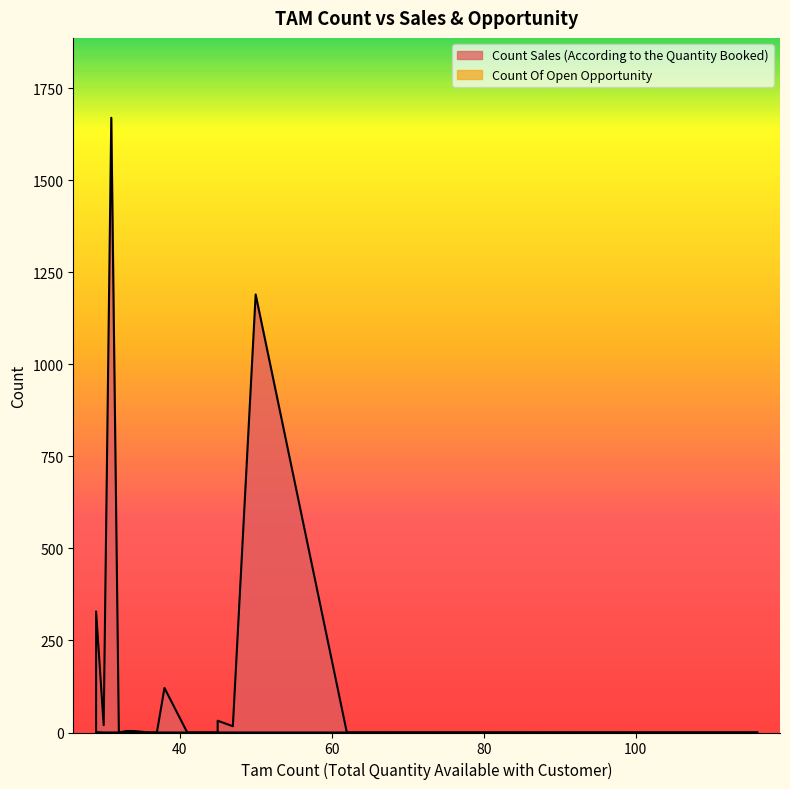

The Count Sales (According to the Quantity Booked) series shows -573 at 63. True or false?

False